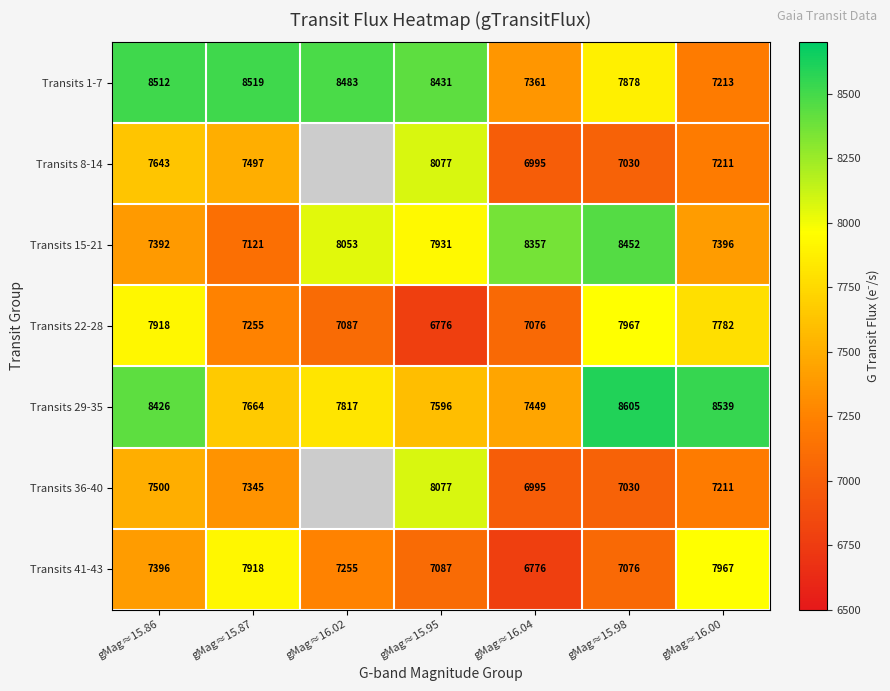

Which label corresponds to the smallest value in the chart?

gMag≈15.95